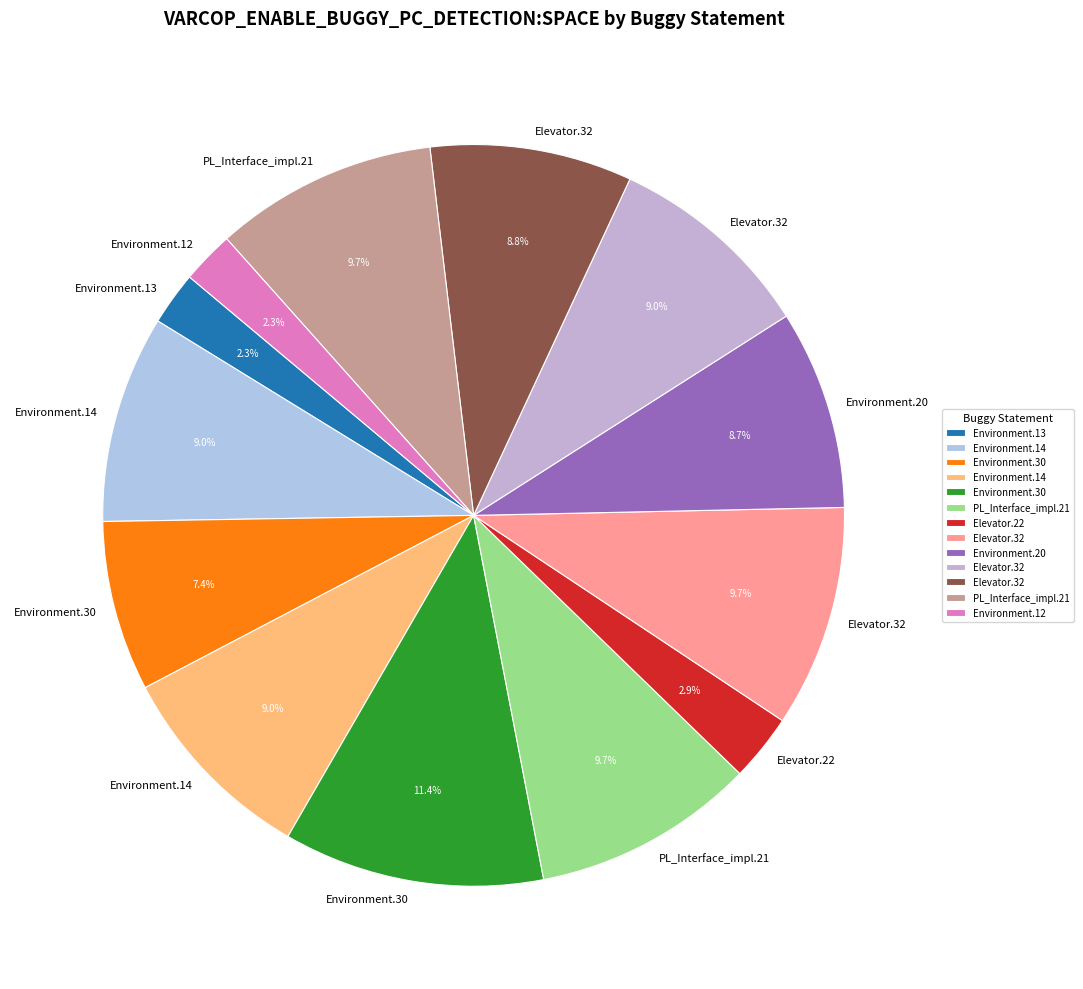

What is the largest slice in the pie chart?

Empty.ElevatorSystem.Environment.30_53